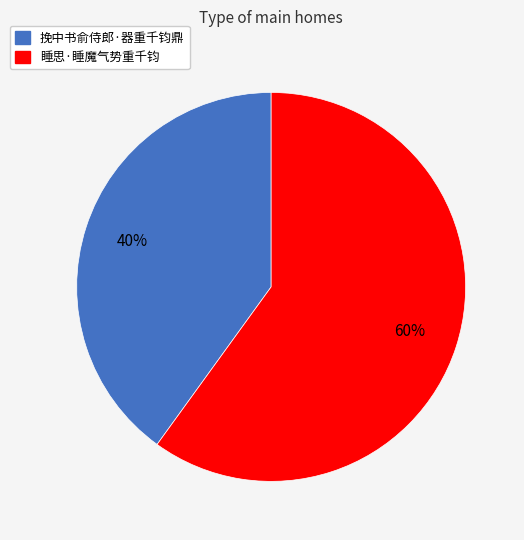

To the nearest percent, what is the difference between the largest and smallest slice percentages?

20%